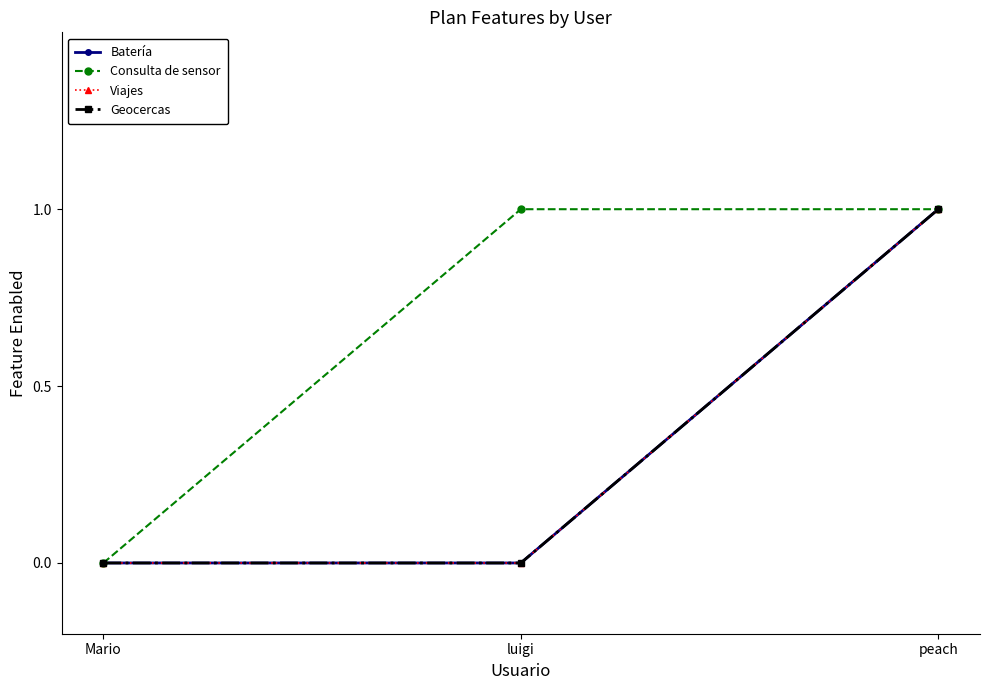

What is the highest value of the Consulta de sensor series?

1